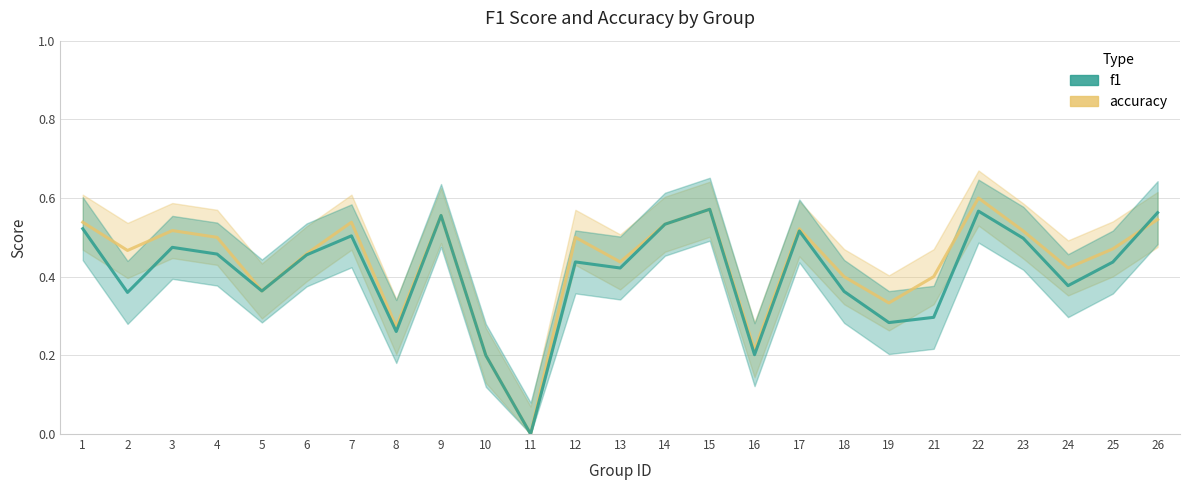

Reading left to right, transcribe all the data shown in this chart.

accuracy: 1=0.5	2=0.5	3=0.5	4=0.5	5=0.4	6=0.5	7=0.5	8=0.3	9=0.6	10=0.2	11=0.0	12=0.5	13=0.4	14=0.5	15=0.6	16=0.2	17=0.5	18=0.4	19=0.3	21=0.4	22=0.6	23=0.5	24=0.4	25=0.5	26=0.5
f1: 1=0.5	2=0.4	3=0.5	4=0.5	5=0.4	6=0.5	7=0.5	8=0.3	9=0.6	10=0.2	11=0.0	12=0.4	13=0.4	14=0.5	15=0.6	16=0.2	17=0.5	18=0.4	19=0.3	21=0.3	22=0.6	23=0.5	24=0.4	25=0.4	26=0.6